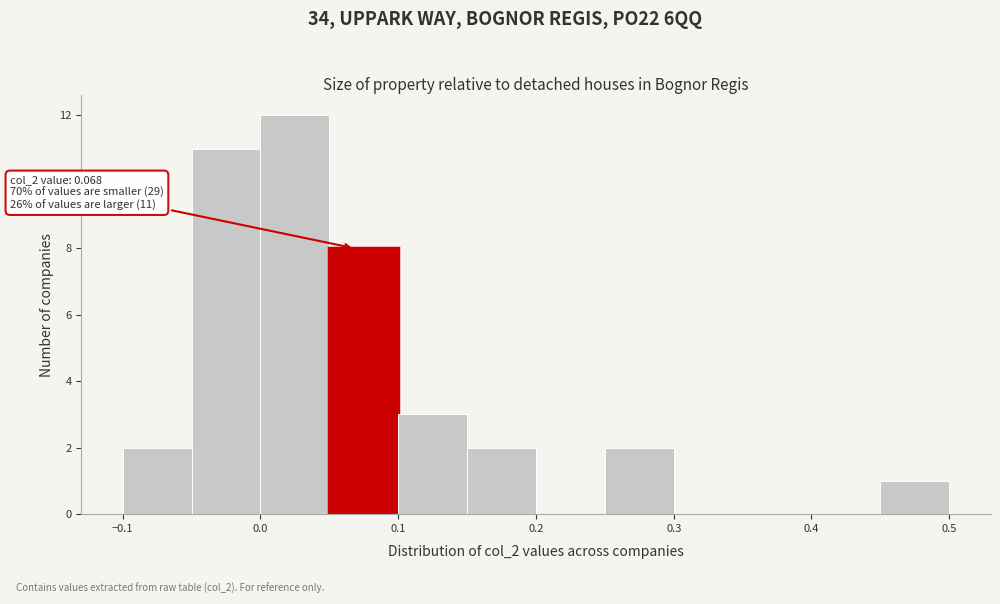

Over which range of the x-axis is the bar tallest?

0.00 to 0.05